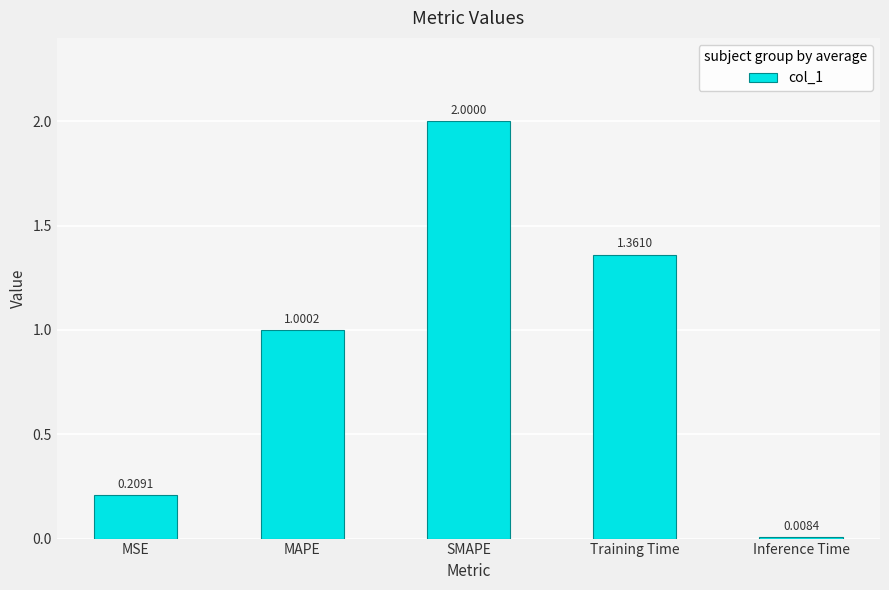

Which has a higher value, Inference Time or MAPE?

MAPE